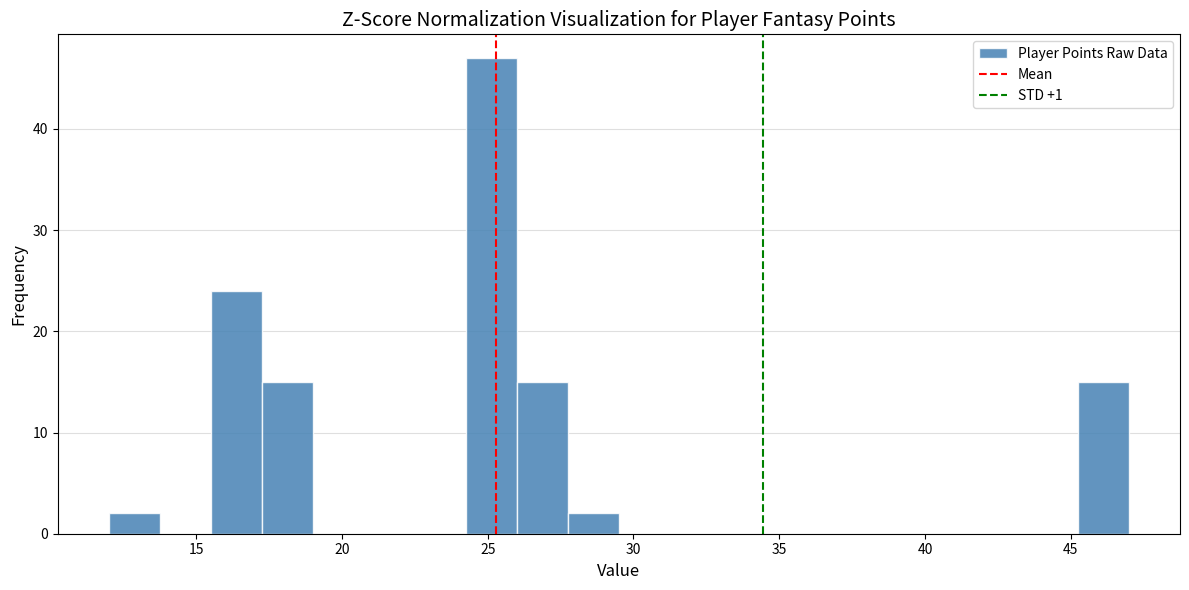

Read against the x-axis, roughly where is the centre of the tallest bar?

25.0